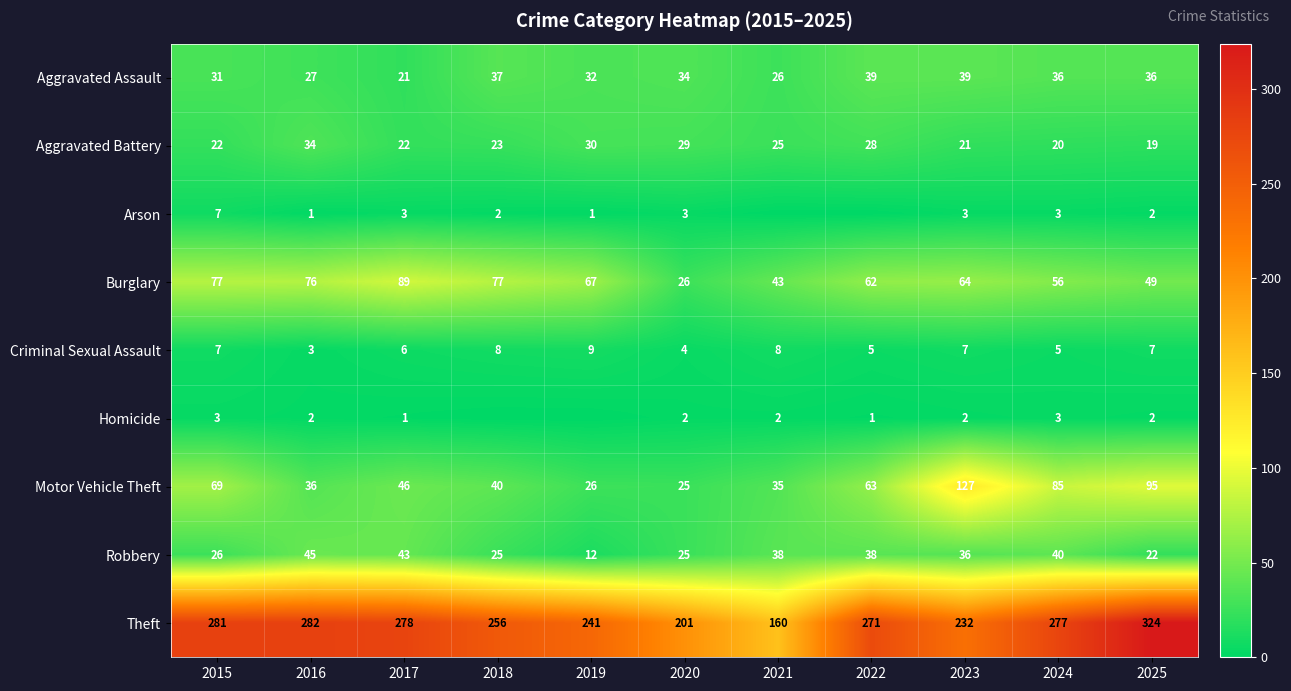

At which category is the sum across all series the highest?

2025